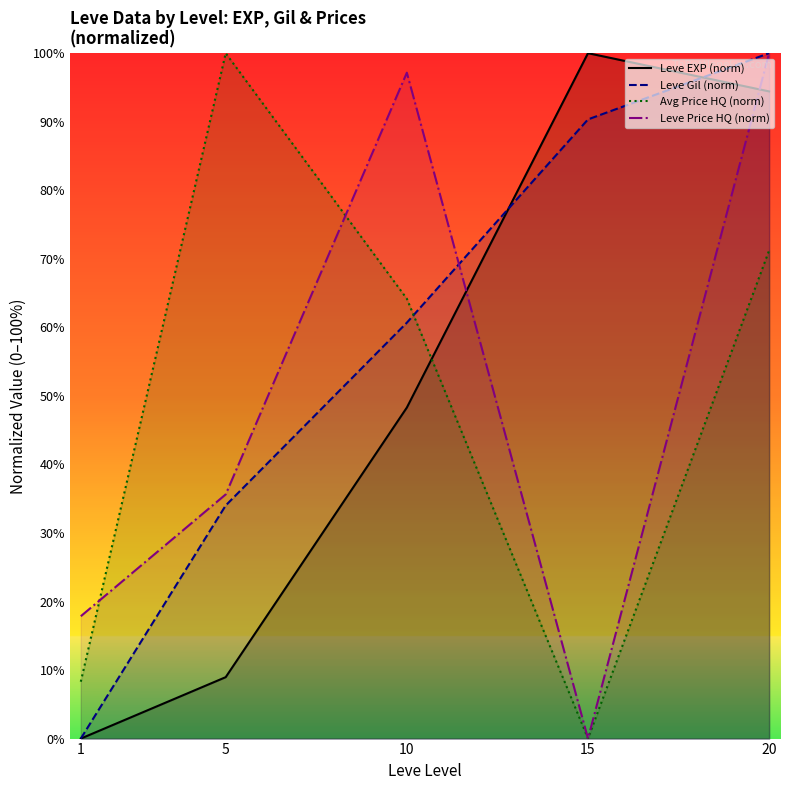

What is the total value across all series at 5?

178.6